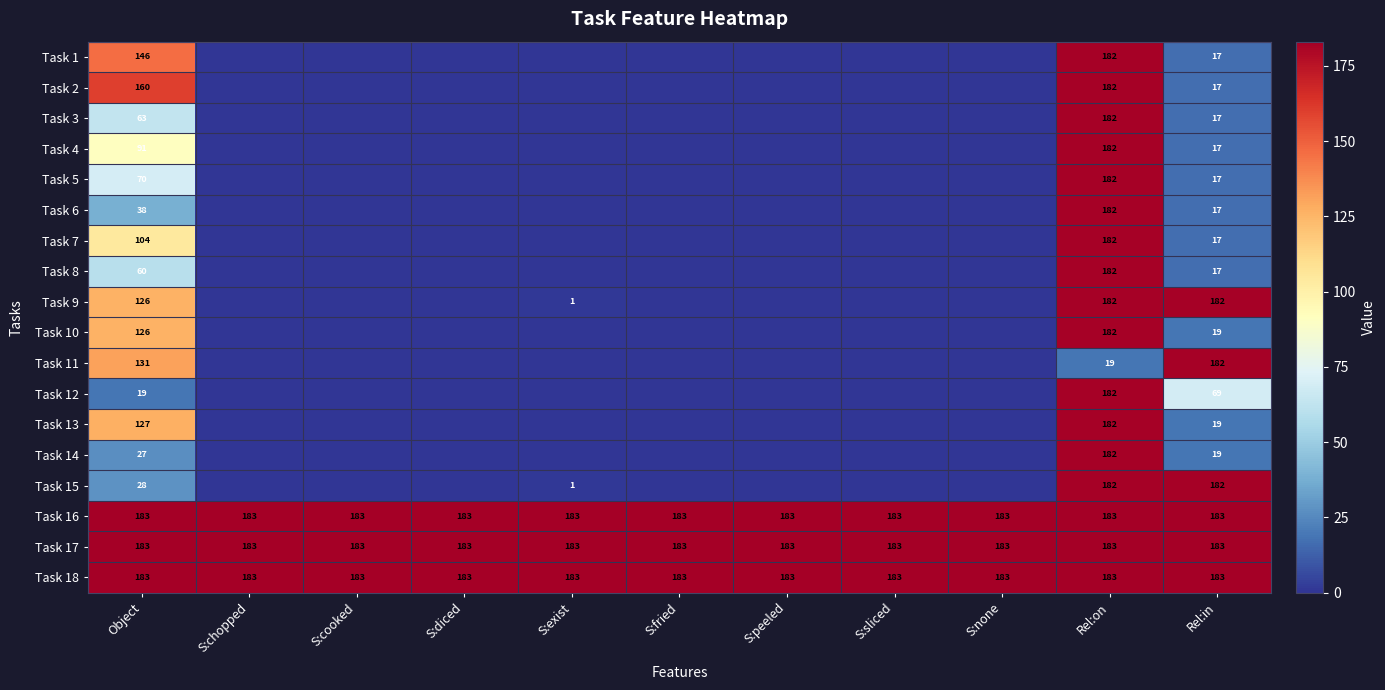

What is the difference between the highest and lowest values at S:none?

183